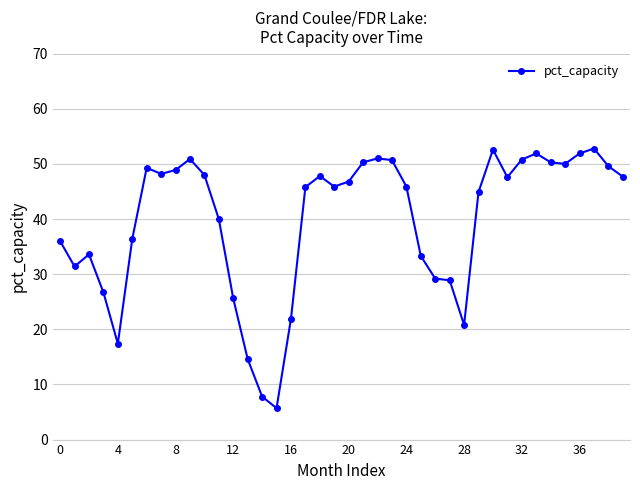

True or false: the data has more than 2 interior local peaks.

True